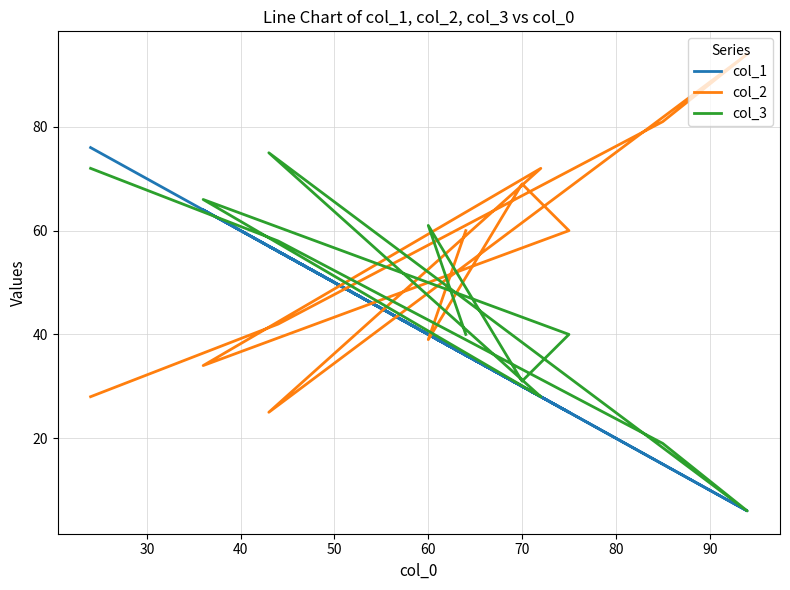

At how many categories does at least one series exceed 37?

12